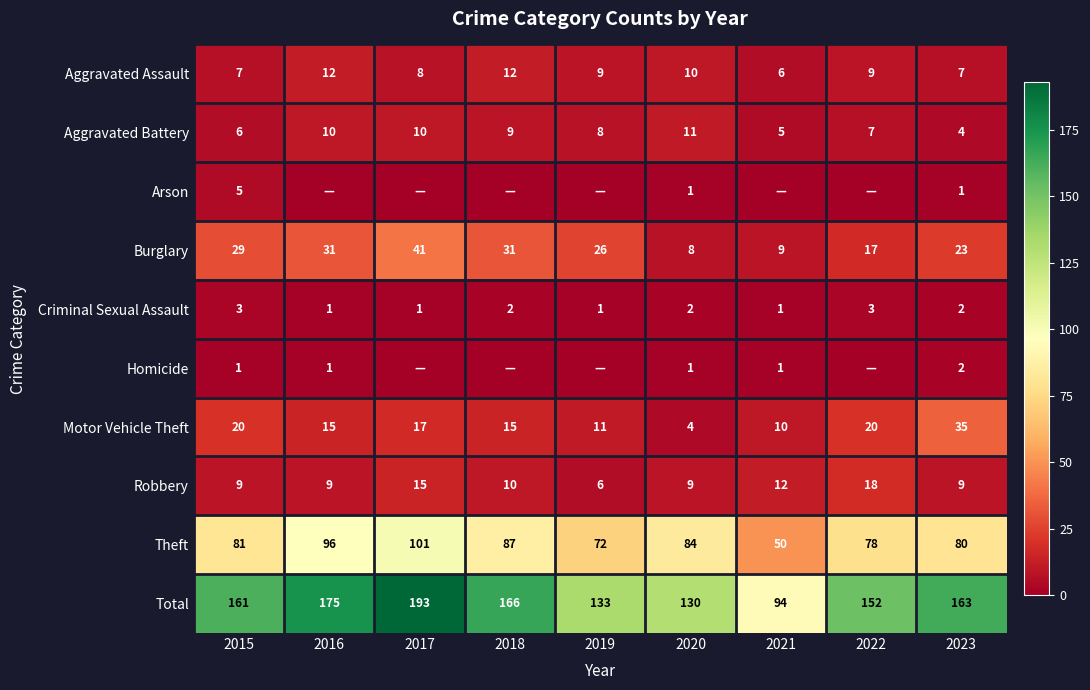

The value of Motor Vehicle Theft at 2022 is 20. True or false?

True